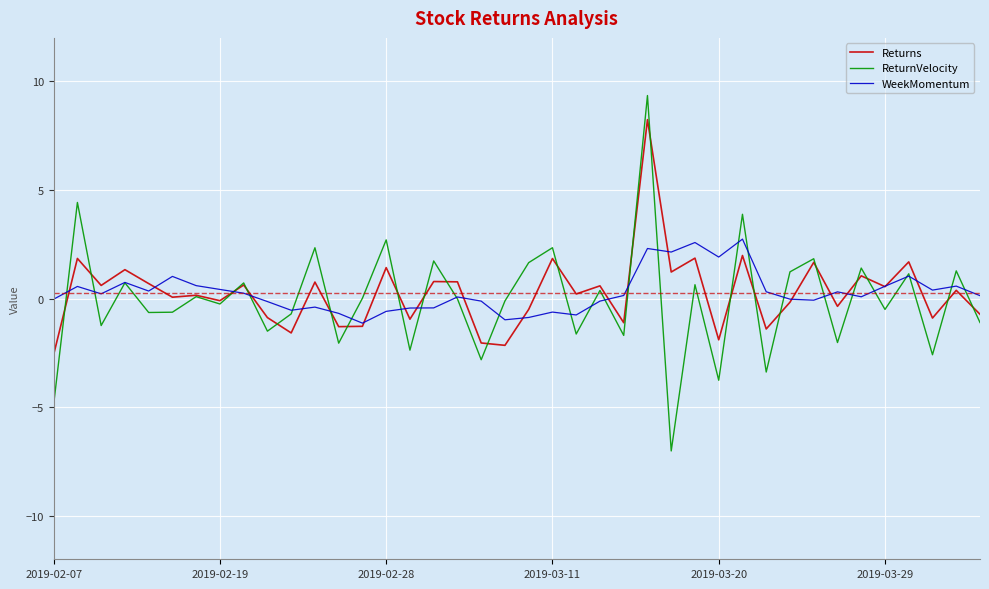

What is the smallest value displayed?

-7.0